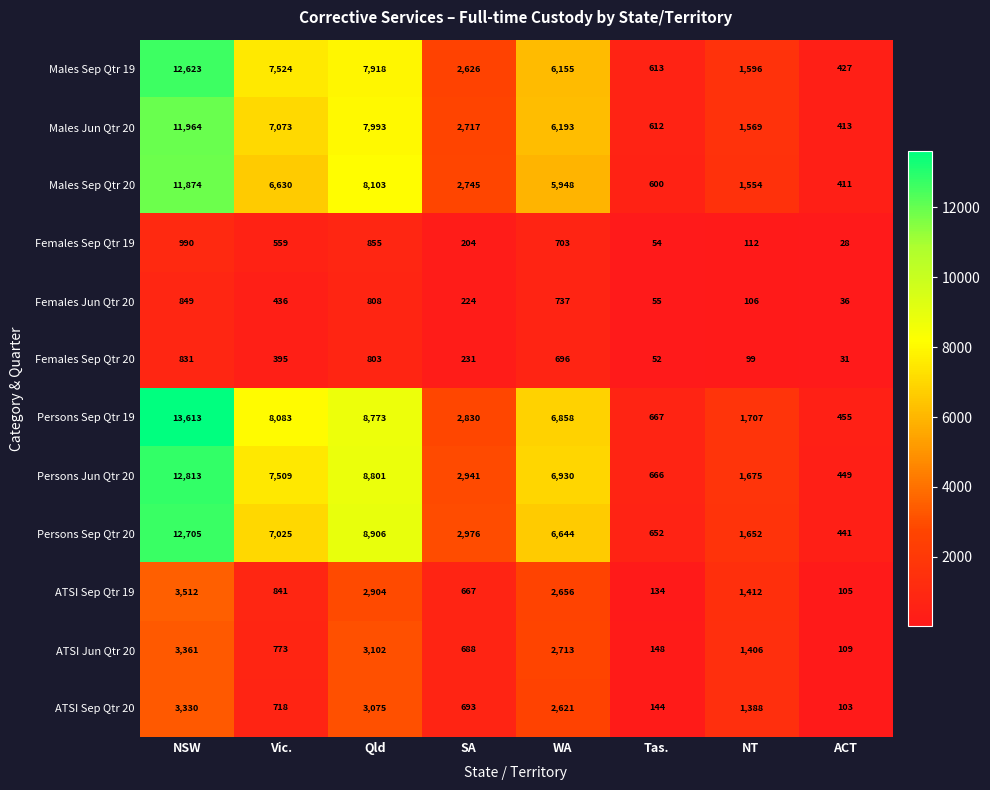

Between Vic. and SA, which series saw the biggest shift?

Persons Sep Qtr 19